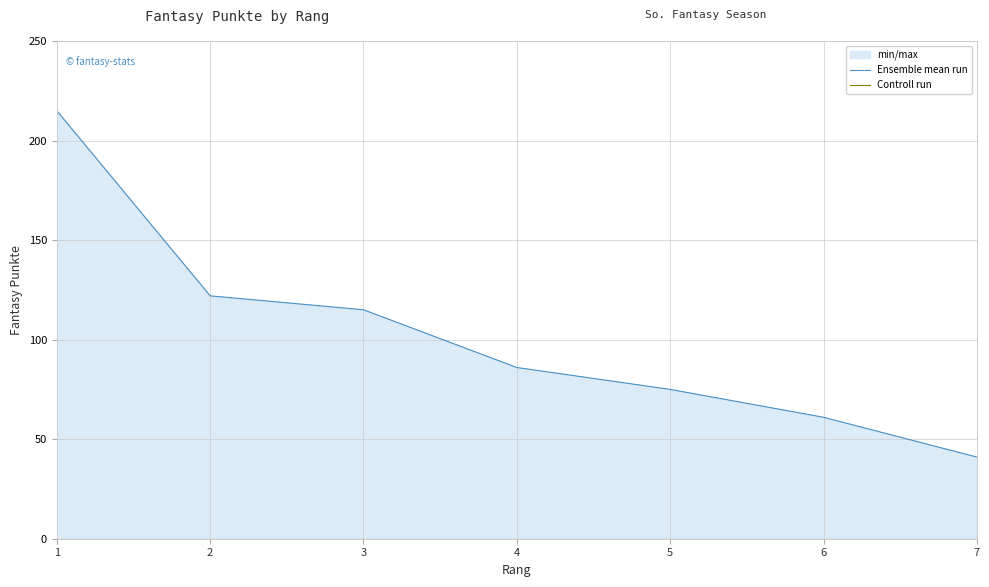

Which series has the widest spread of values?

Ensemble mean run